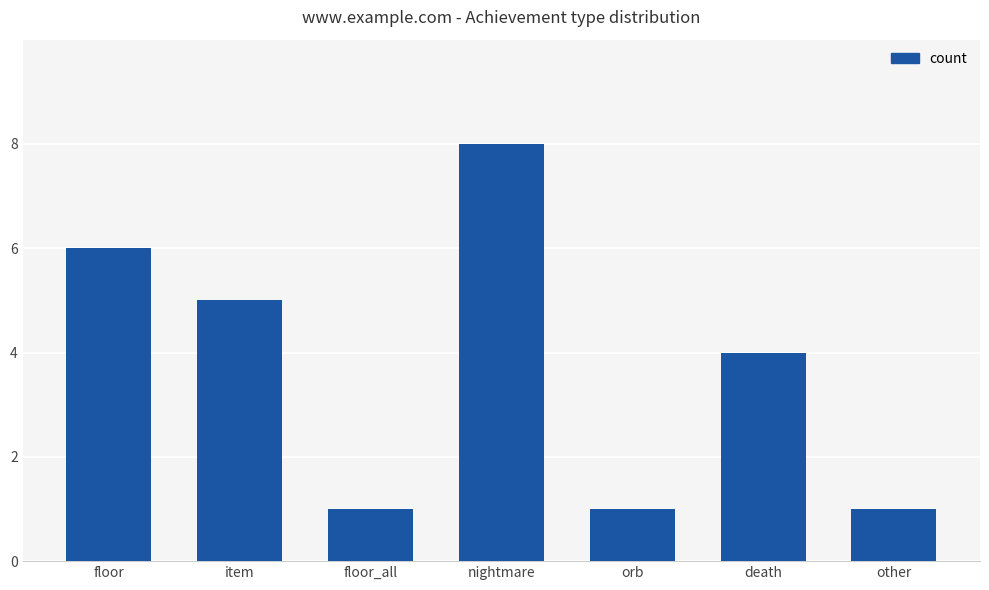

Count the values in the range 1 to 6.

6